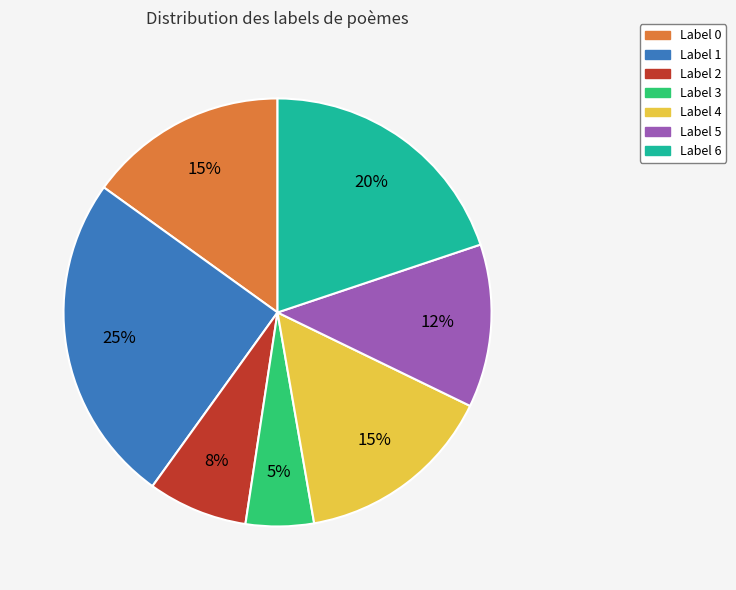

Is there any slice that represents more than half of the pie?

No